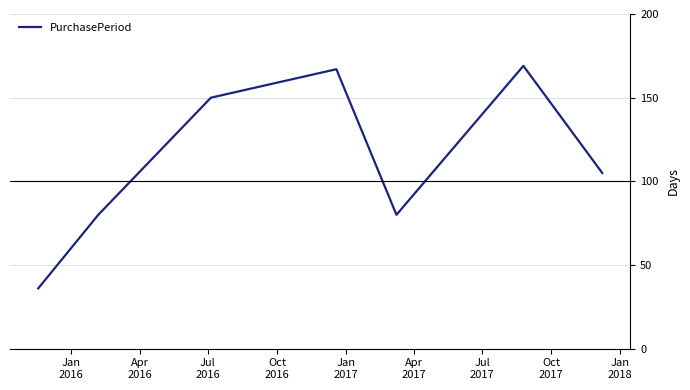

True or false: the data has more than 1 interior local peaks.

True